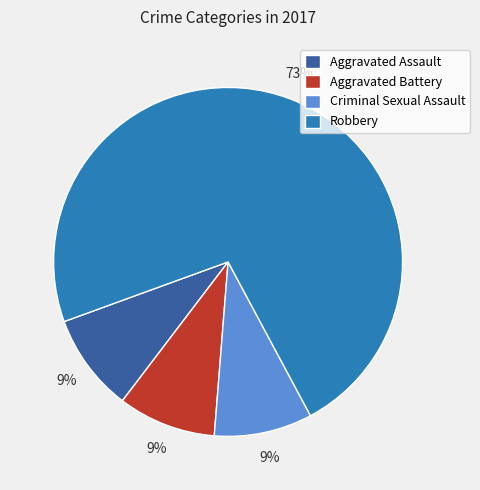

To the nearest percent, what is the average slice percentage?

25%